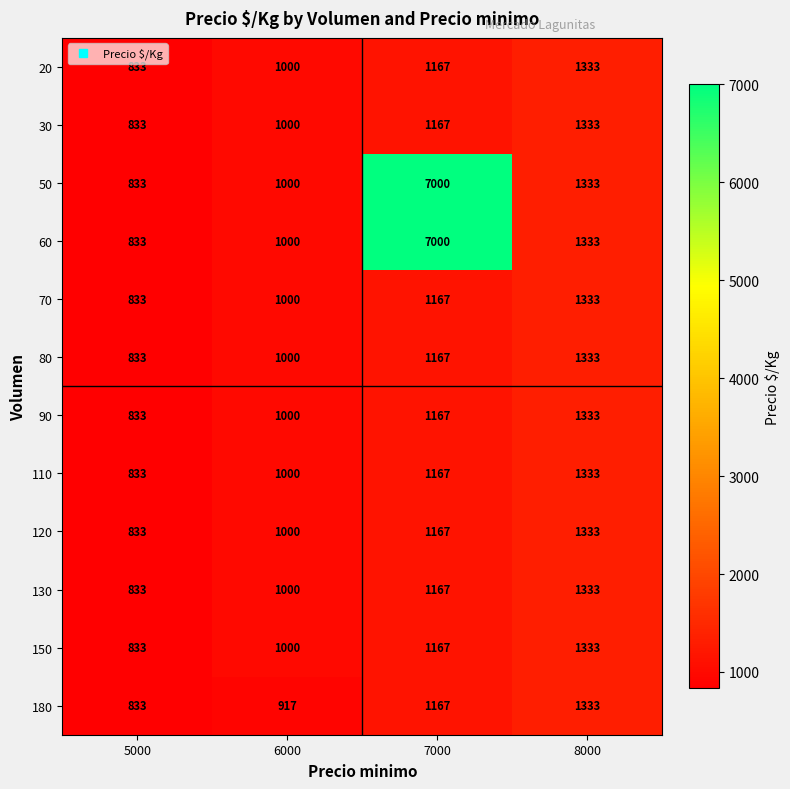

Which category has the highest value in the 60 series?

7000